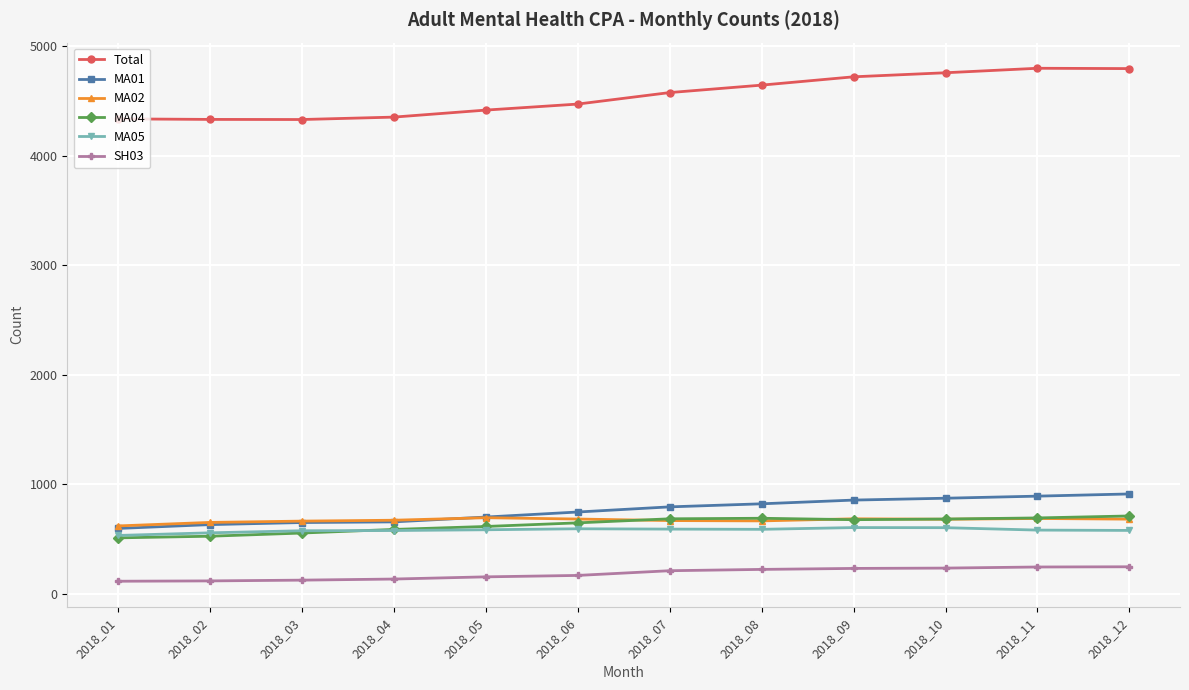

The MA05 series shows 577 at 2018_12. True or false?

True